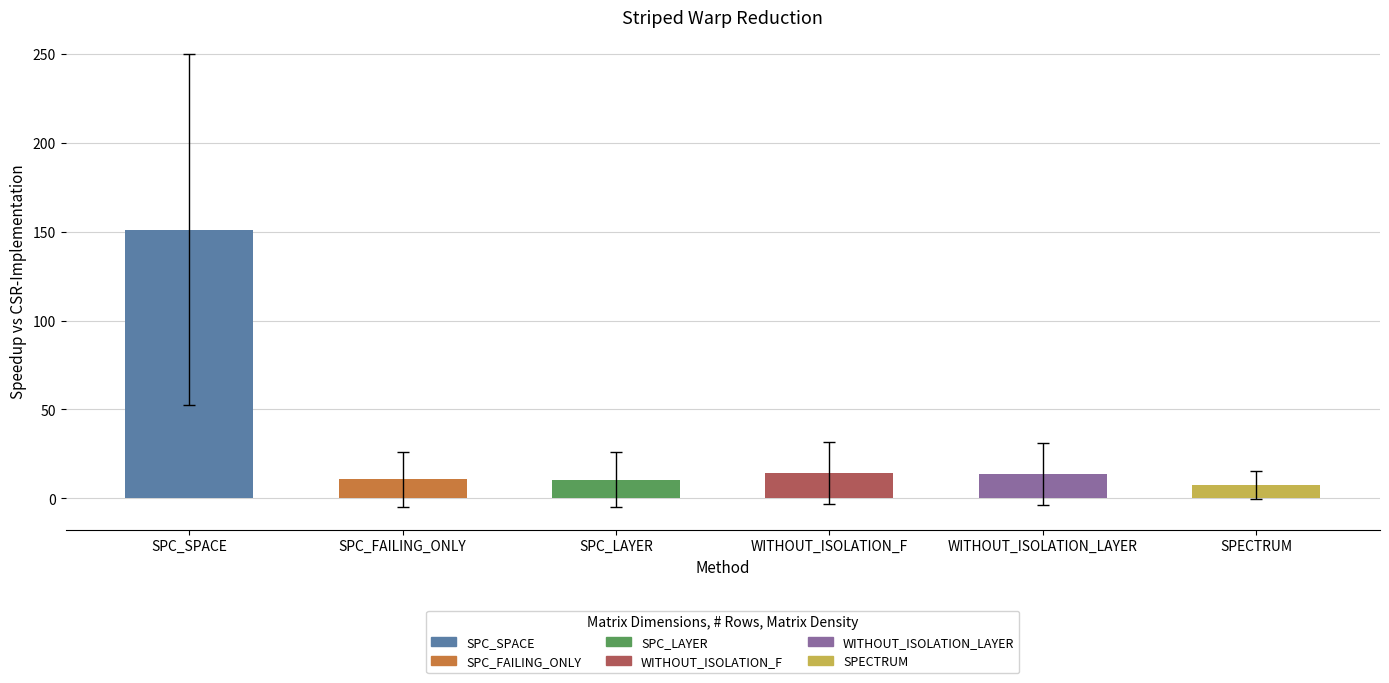

True or false: the data shows 7.5 at SPECTRUM.

True